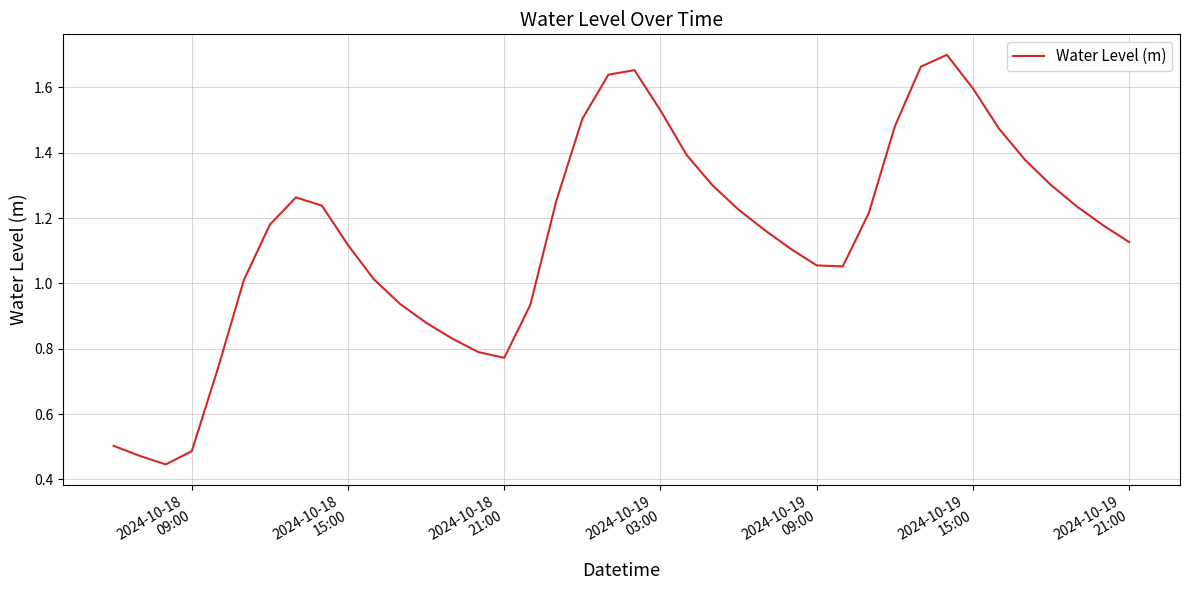

Reading left to right, extract all data points from this chart.

0.5	0.5	0.4	0.5	0.7	1.0	1.2	1.3	1.2	1.1	1.0	0.9	0.9	0.8	0.8	0.8	0.9	1.3	1.5	1.6	1.7	1.5	1.4	1.3	1.2	1.2	1.1	1.1	1.1	1.2	1.5	1.7	1.7	1.6	1.5	1.4	1.3	1.2	1.2	1.1